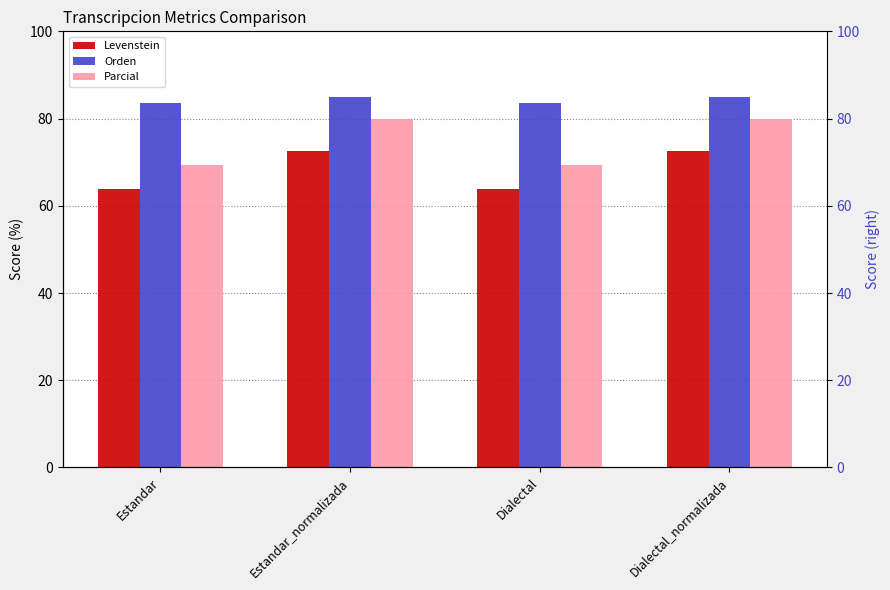

What position from the right is Estandar_normalizada?

3